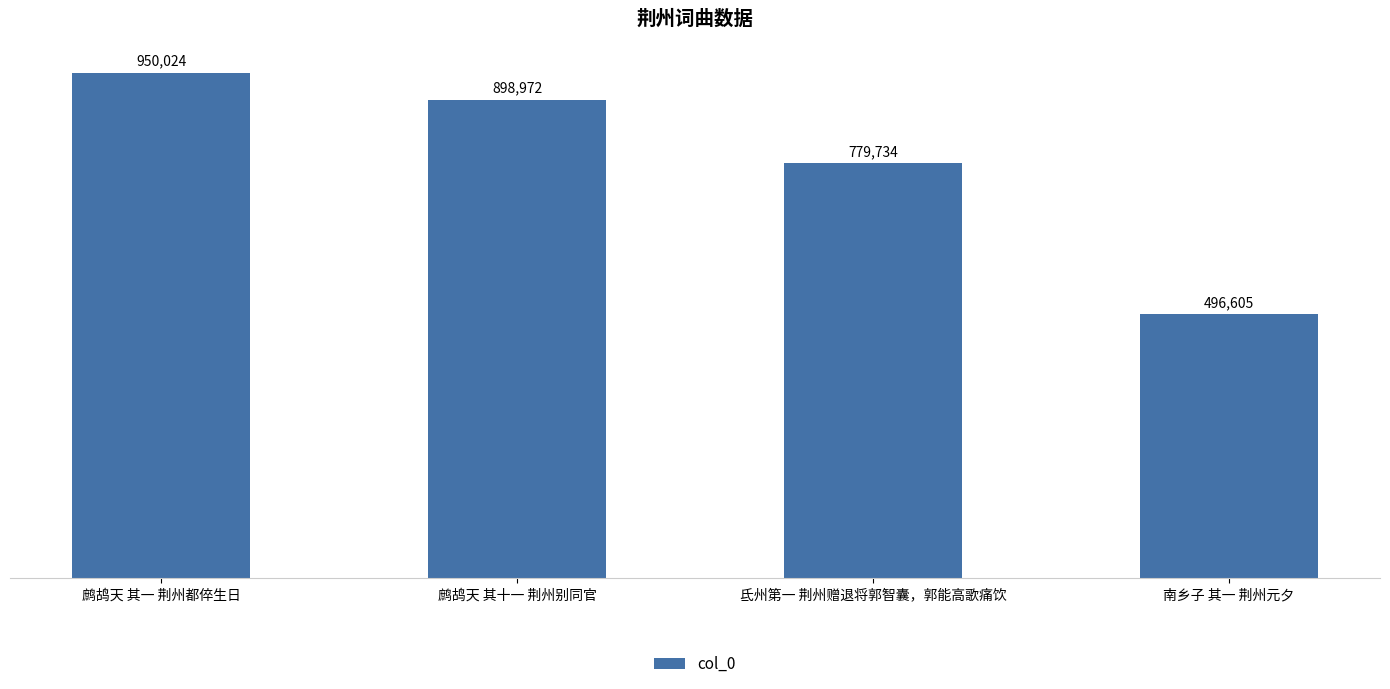

At which label is the value closest to 723314?

氐州第一 荆州赠退将郭智囊，郭能高歌痛饮